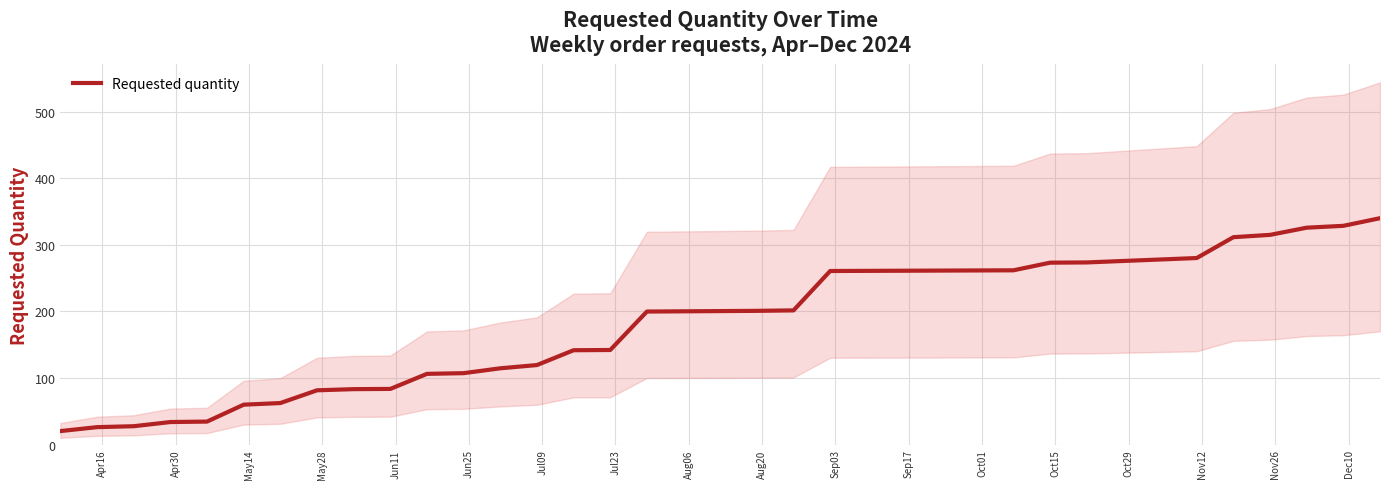

How many lines are shown in the chart?

1